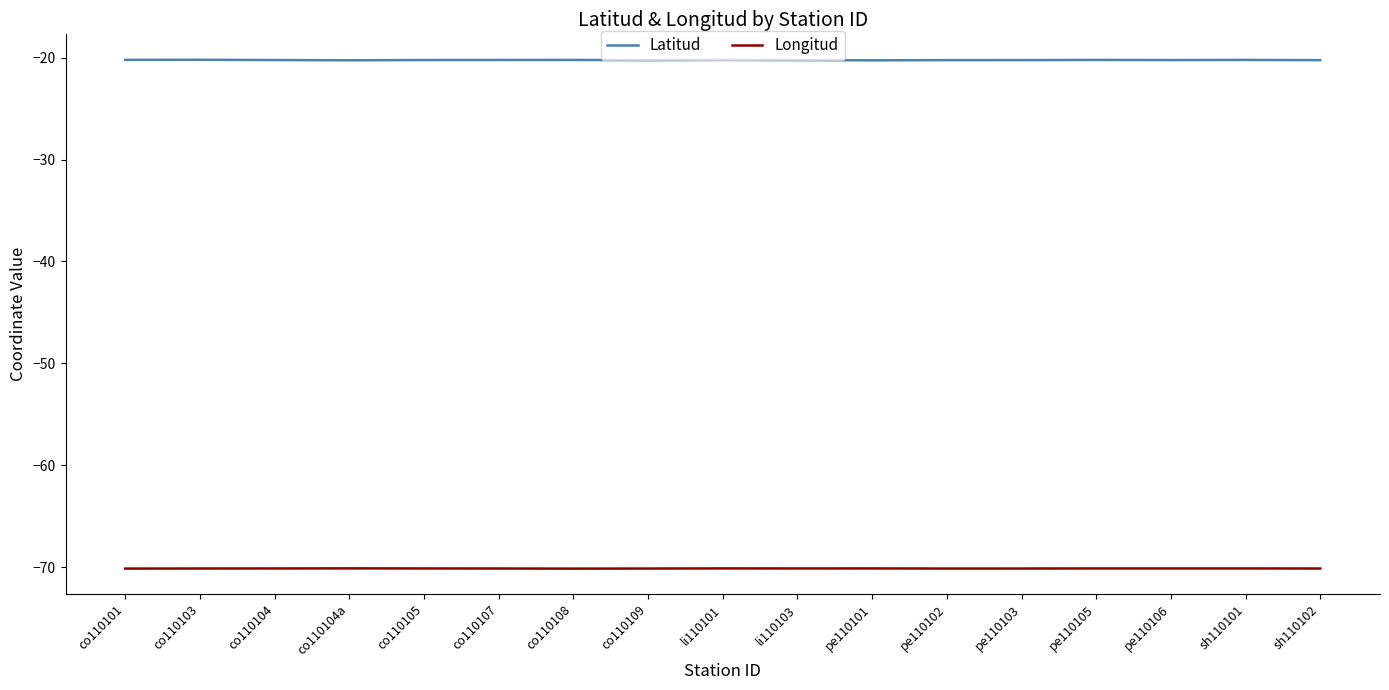

In Latitud, how many points are lower than both neighbors (excluding endpoints)?

4